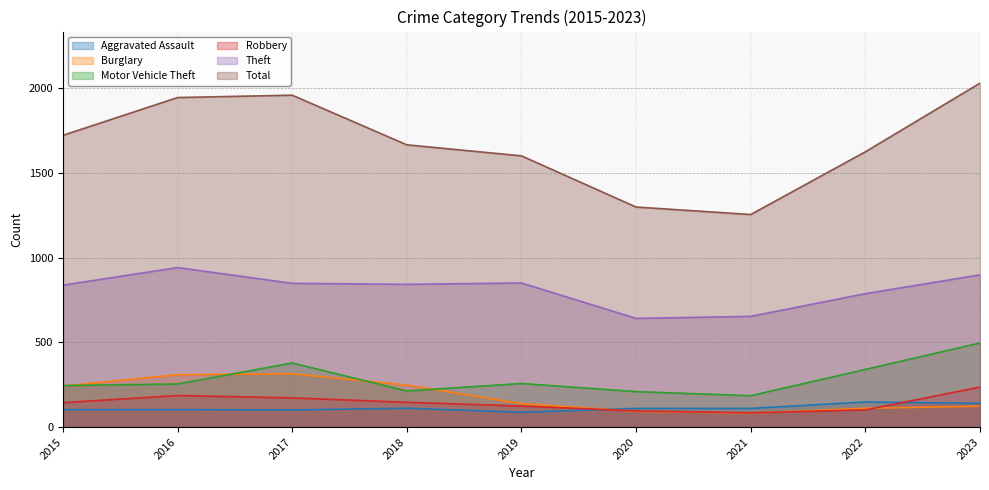

How many values in the Robbery series exceed 144?

4